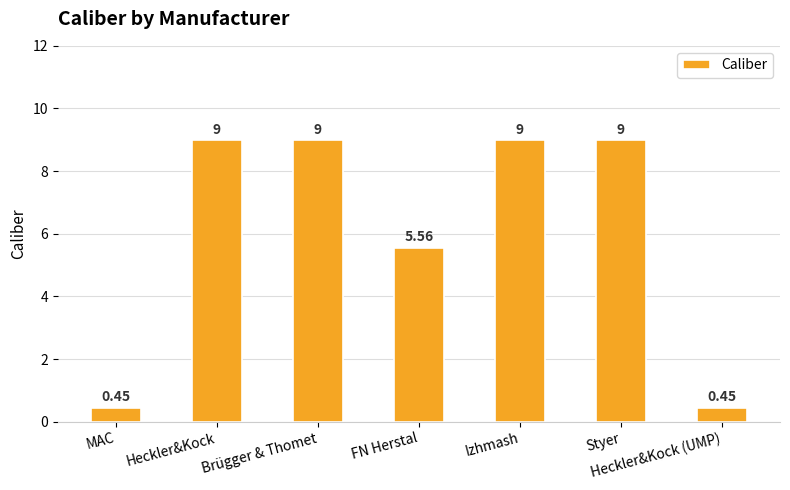

What is the sum of the values at Brügger & Thomet and Heckler&Kock?

18.0